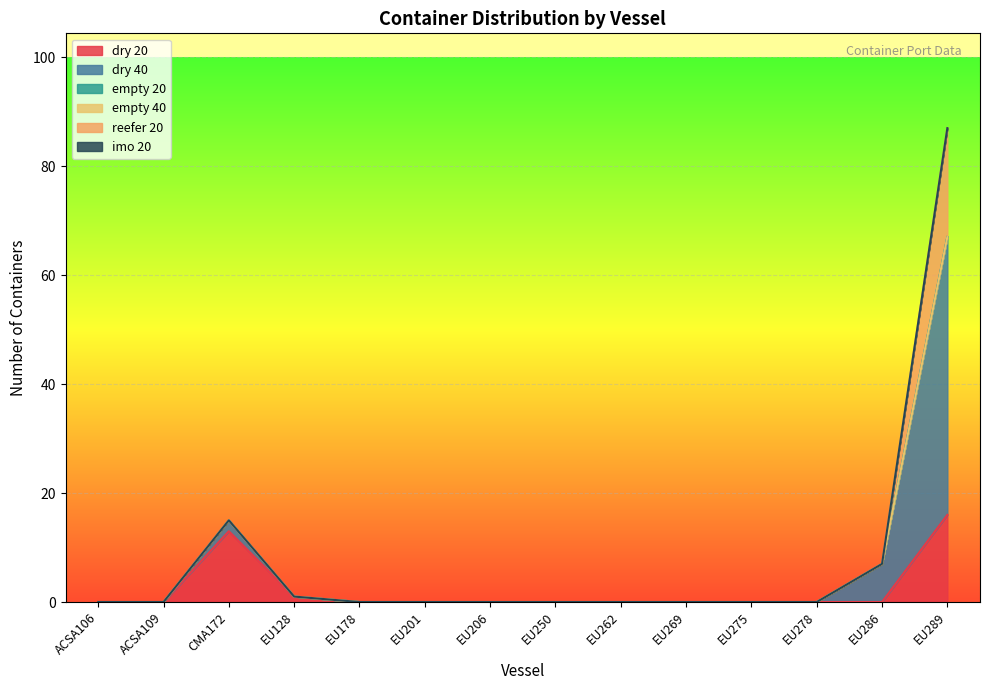

Which series changed the most between EU128 and EU250?

dry 20